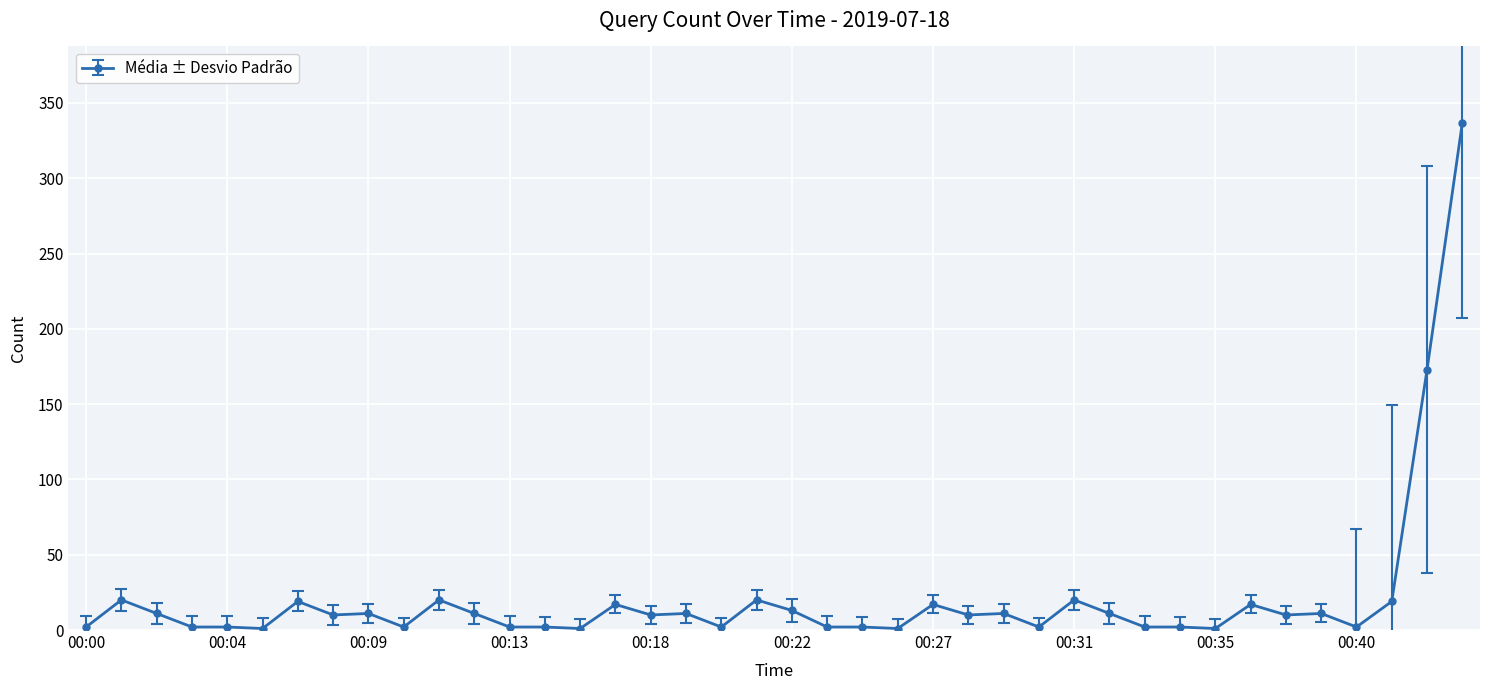

True or false: the data has more than 0 interior local peaks.

True